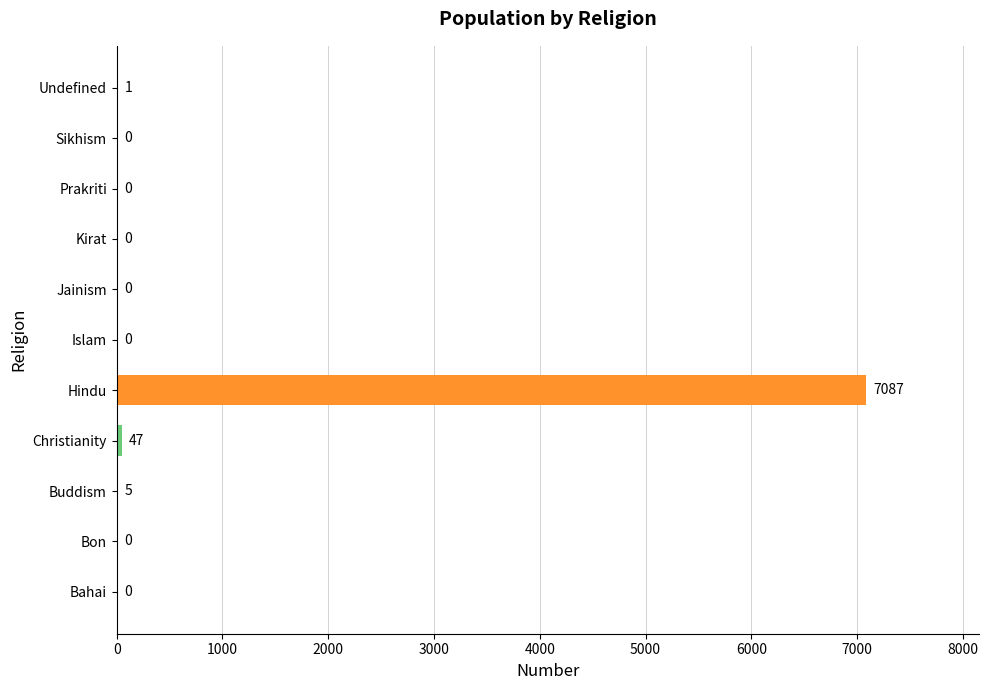

Is it true that the value at Sikhism is 0?

True